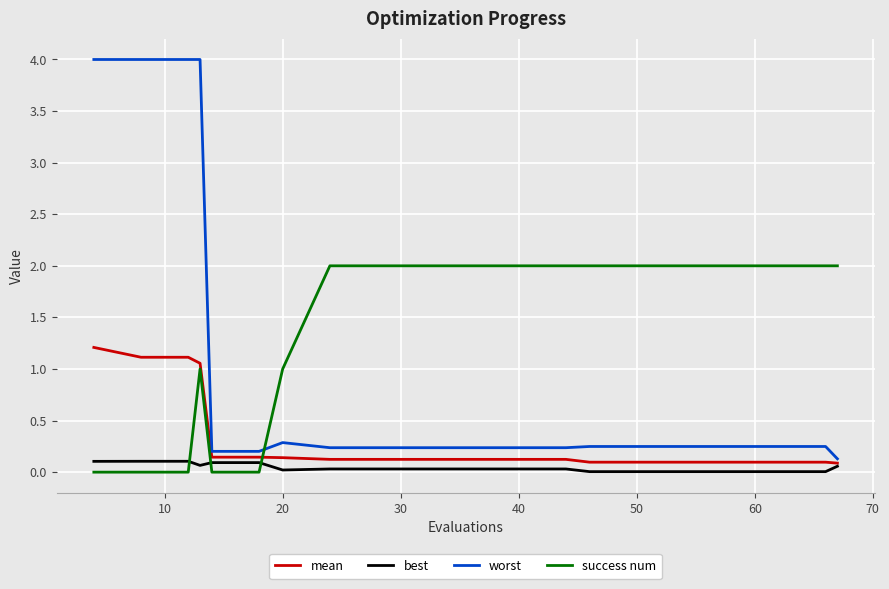

What is the greatest value displayed?

4.0